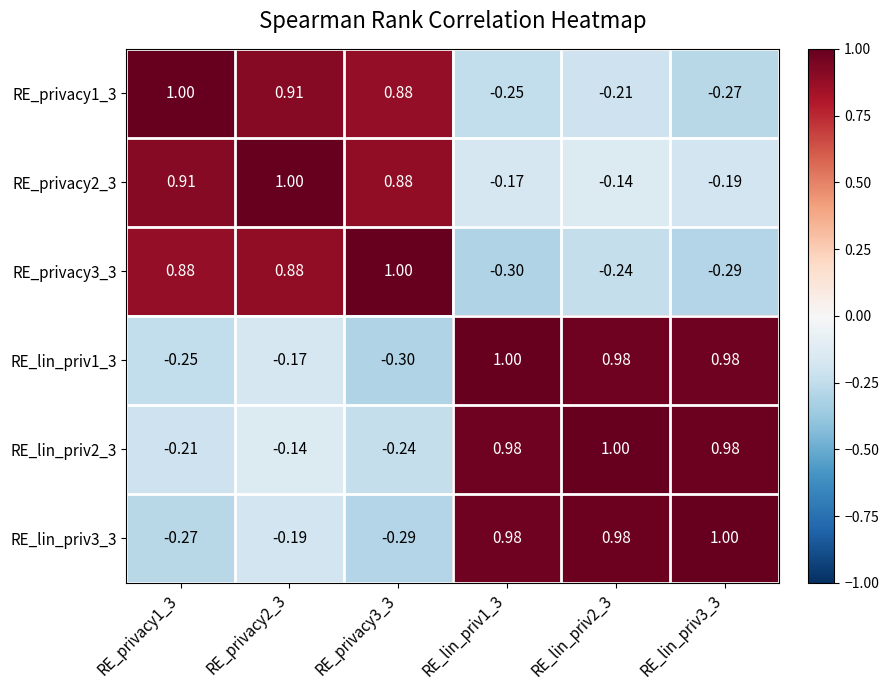

What is the greatest value displayed?

1.0